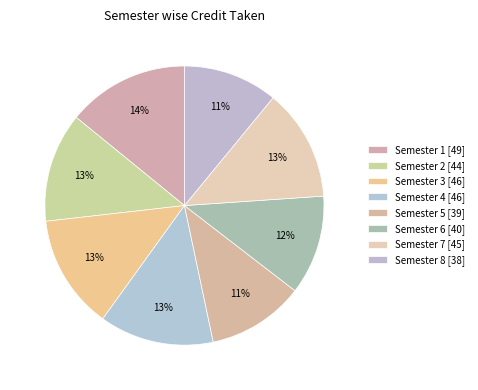

To the nearest percent, what is the difference between the Semester 6 and Semester 8 slice percentages?

1%